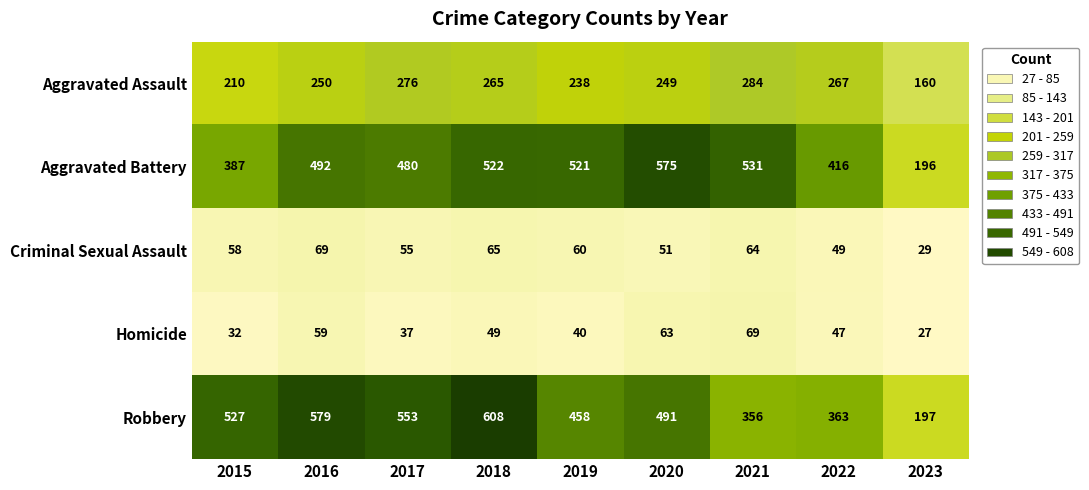

Which series has the largest range (max minus min)?

Robbery